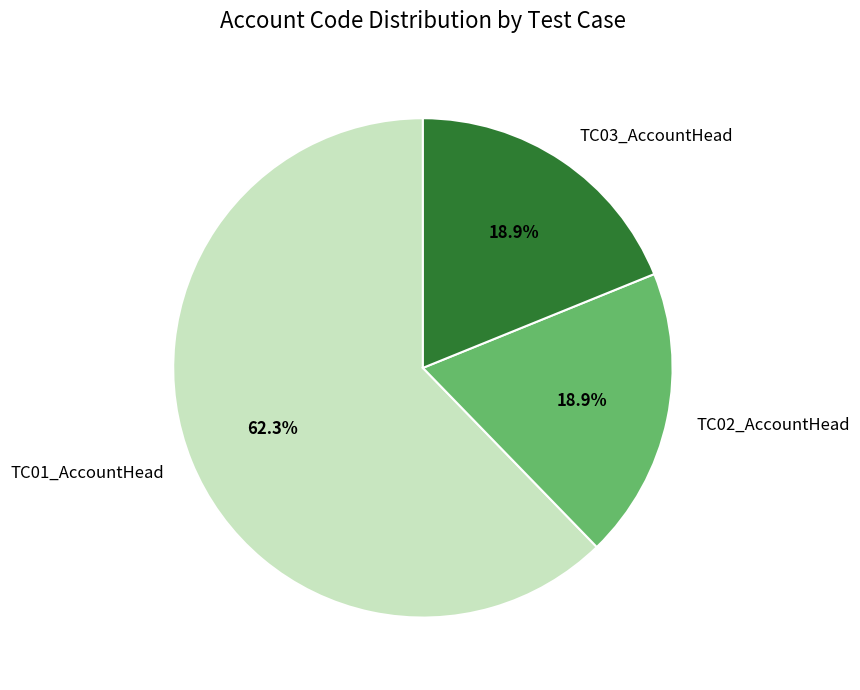

Which category has the biggest portion of the pie?

TC01_AccountHead